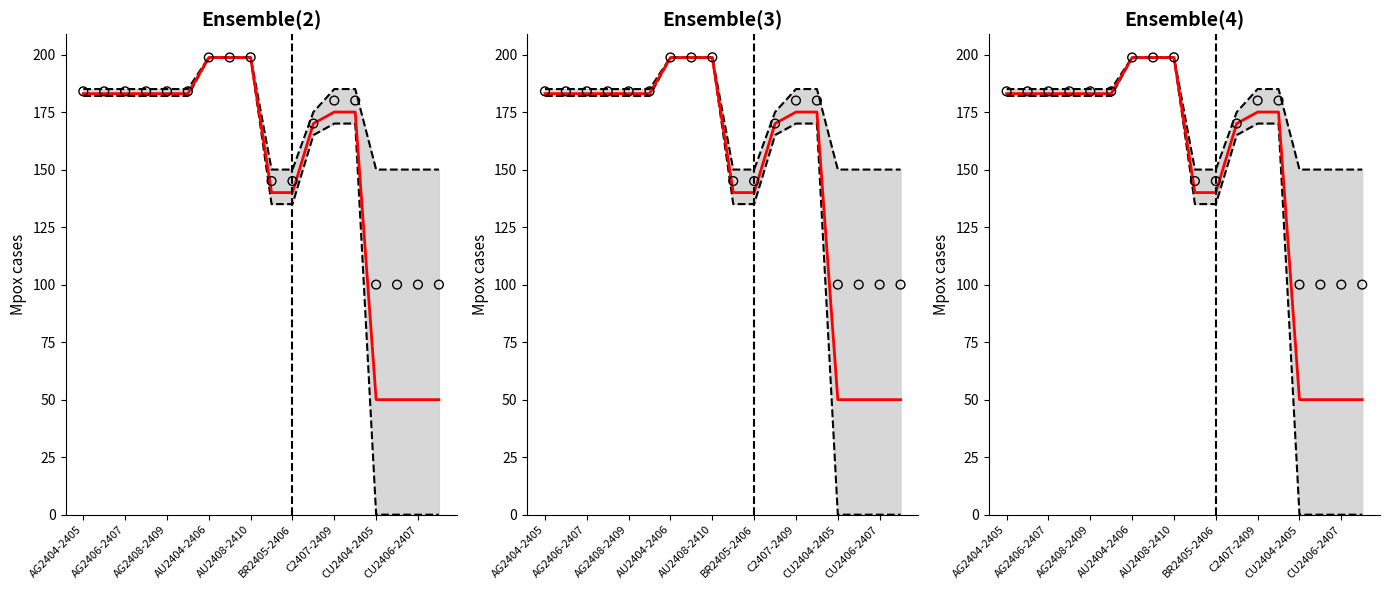

Which series has the widest spread of Y values?

Lower bound